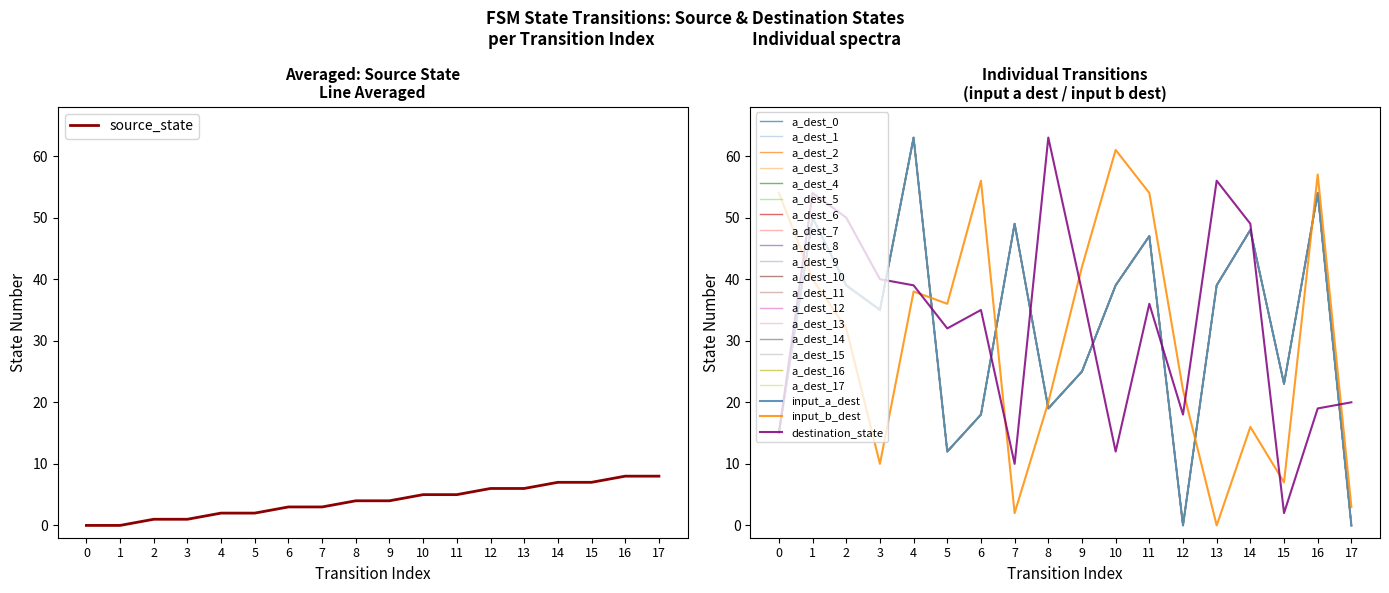

Does the chart have visible grid lines?

No